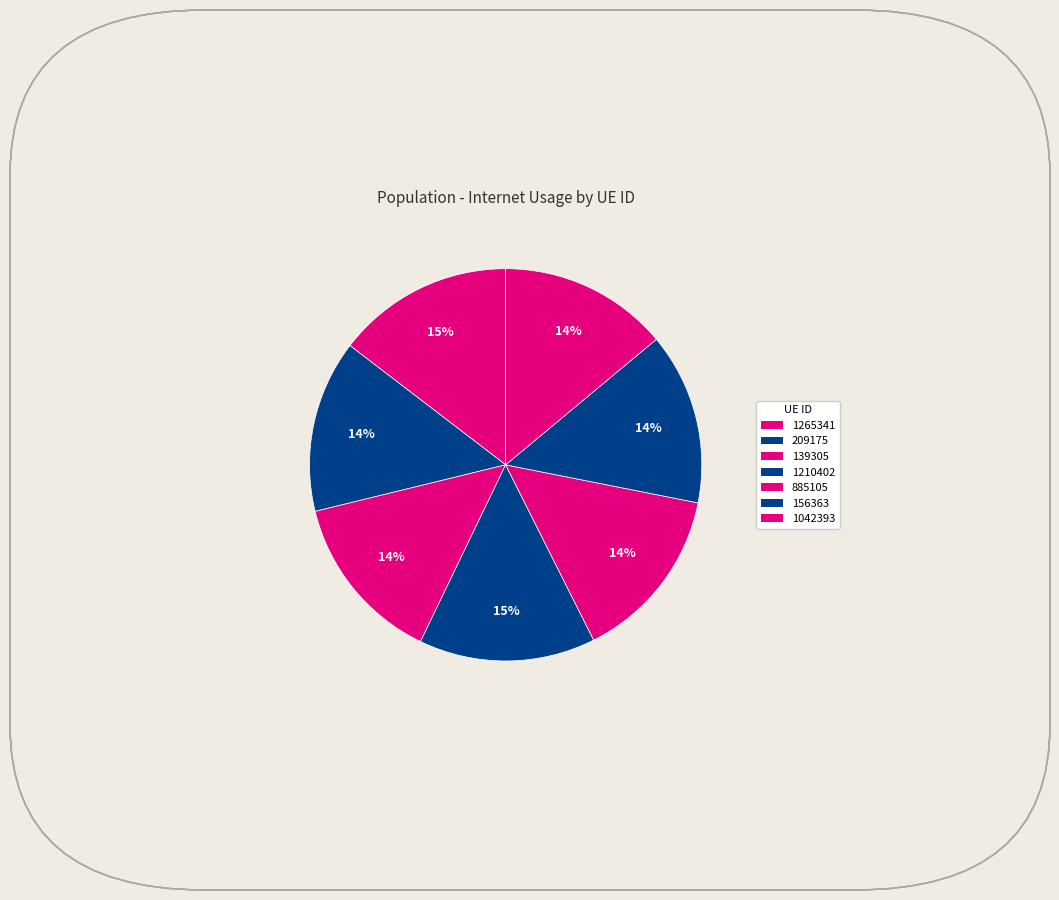

Rank the categories by value from highest to lowest.

1265341, 1210402, 885105, 209175, 156363, 139305, 1042393